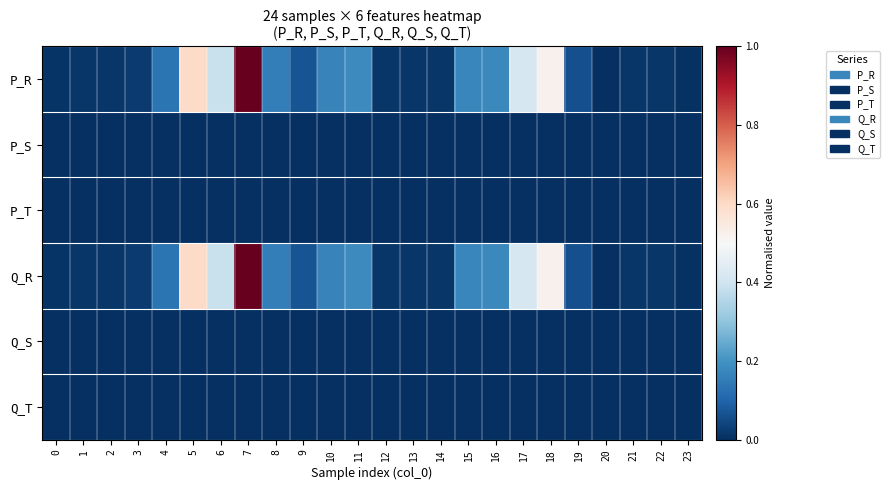

Which series has the largest total across all categories?

P_R